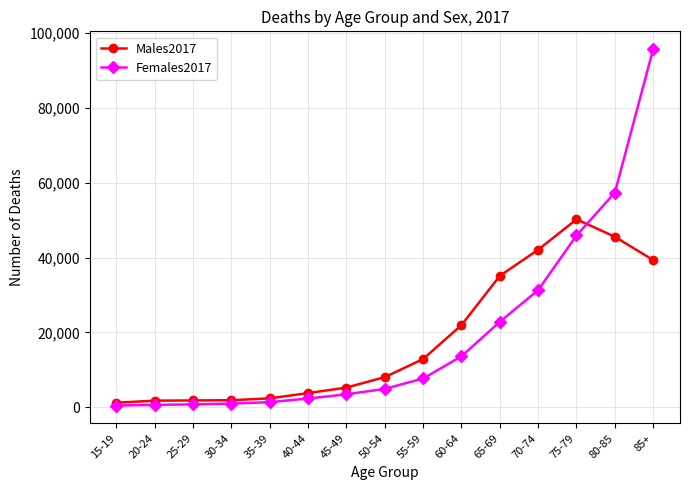

What is the label of the 13th point from the right?

25-29